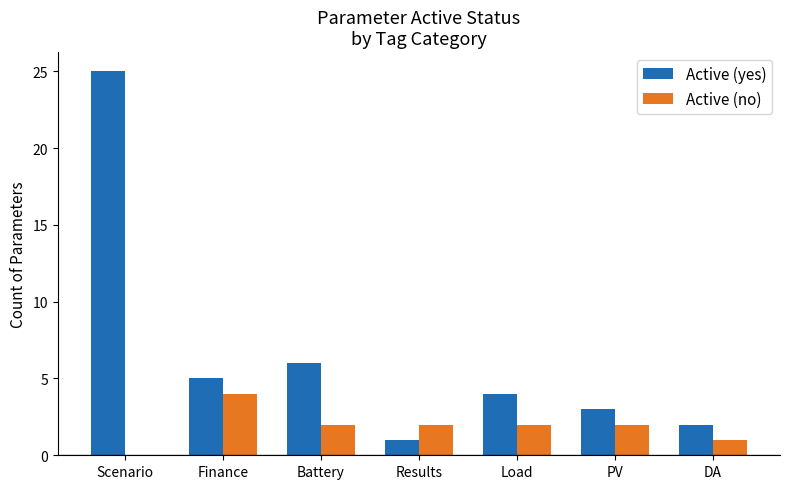

Is it true that Active (yes) equals 1 at Results?

True